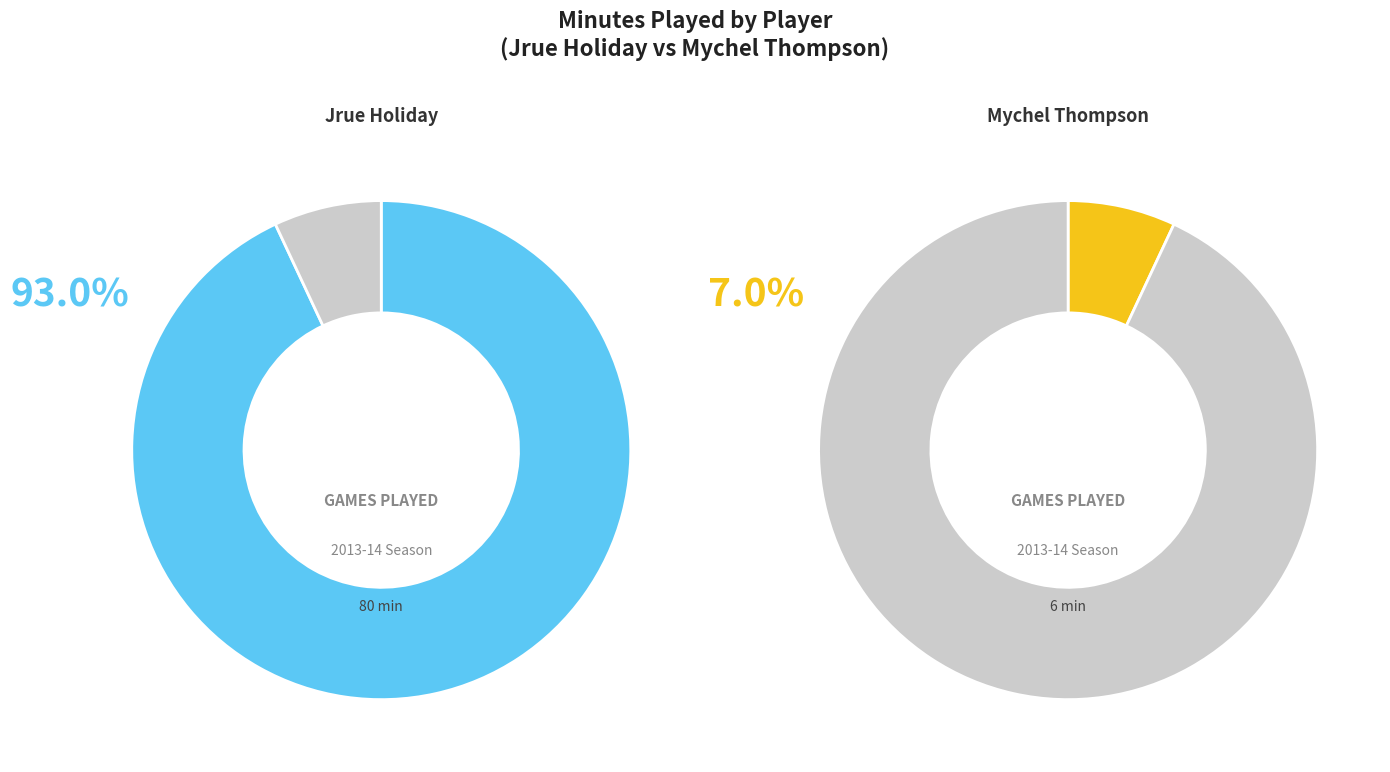

Which category has the smallest portion of the pie?

Mychel Thompson